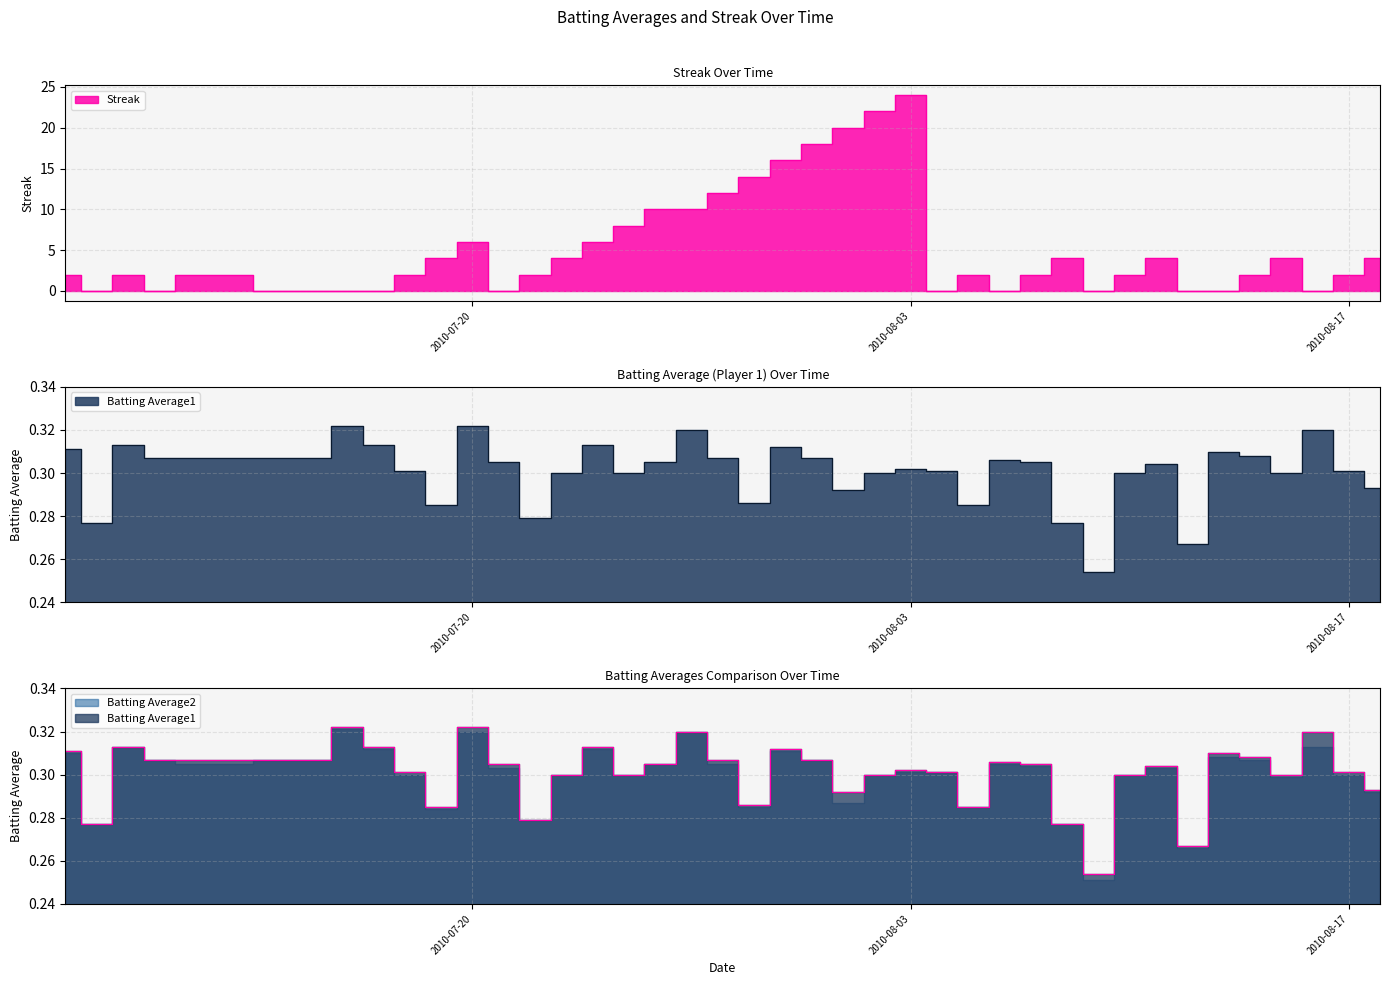

The value of Streak at 2010-08-13 is -15.8. True or false?

False